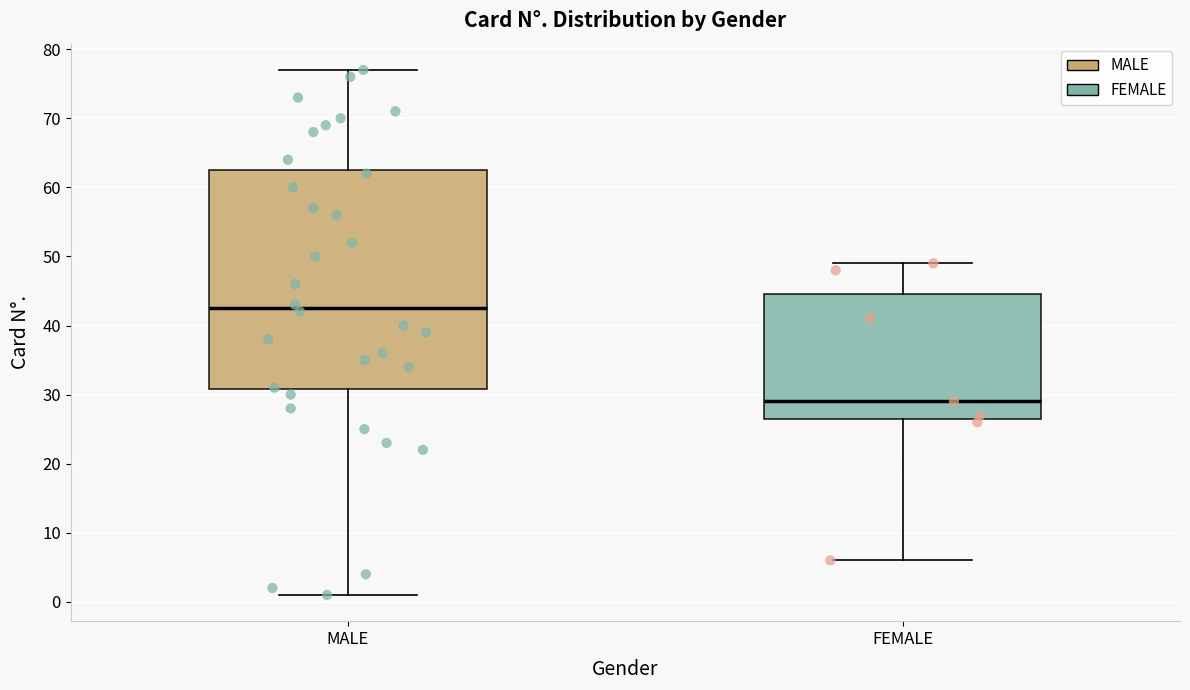

Where does the lower whisker of the box for MALE end on the y-axis? The values are not printed on the chart, so give them approximately, as read against the axis.

1